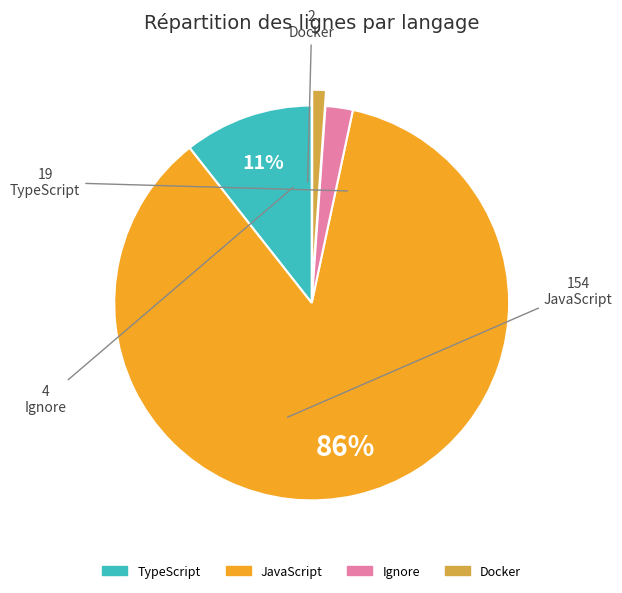

Which slice is the smallest?

Docker